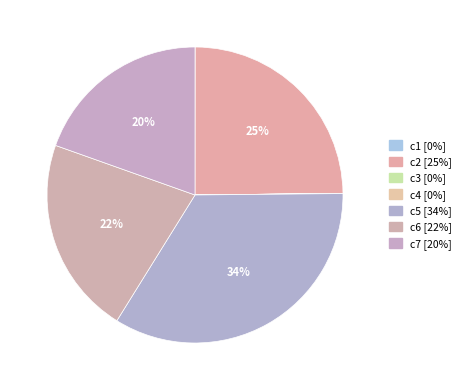

How many slices are in this pie chart?

7